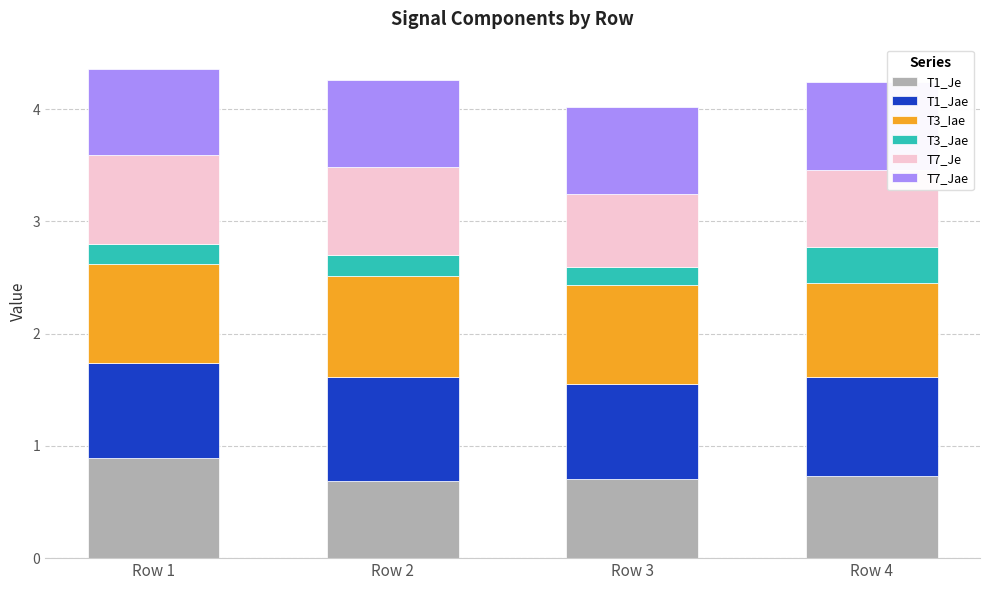

True or false: T1_Je has a value of 0.3 at Row 3.

False